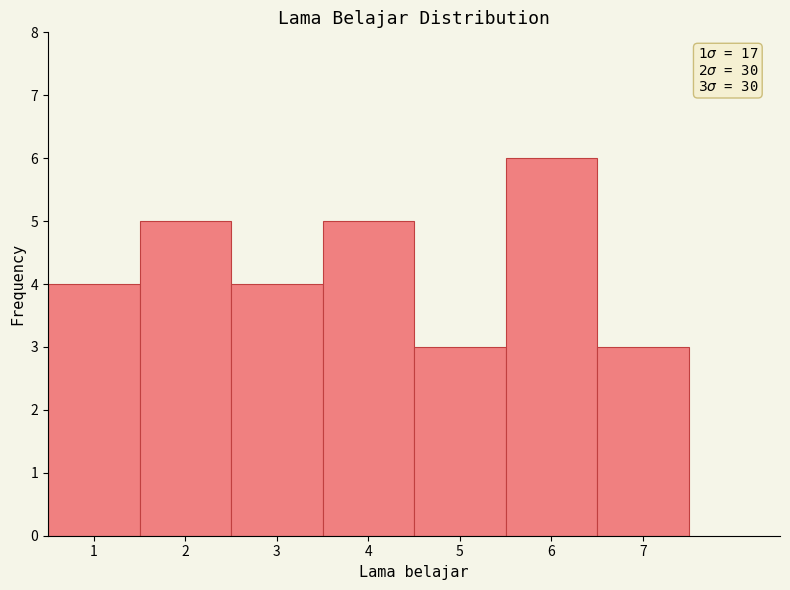

Over which range of the x-axis is the bar tallest?

5.5 to 6.5